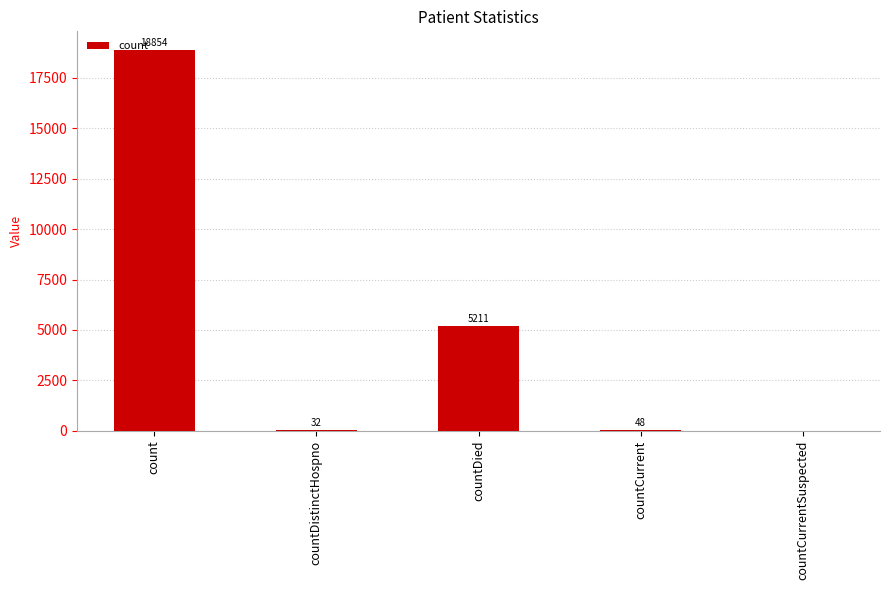

At which label is the value closest to 9427?

countDied